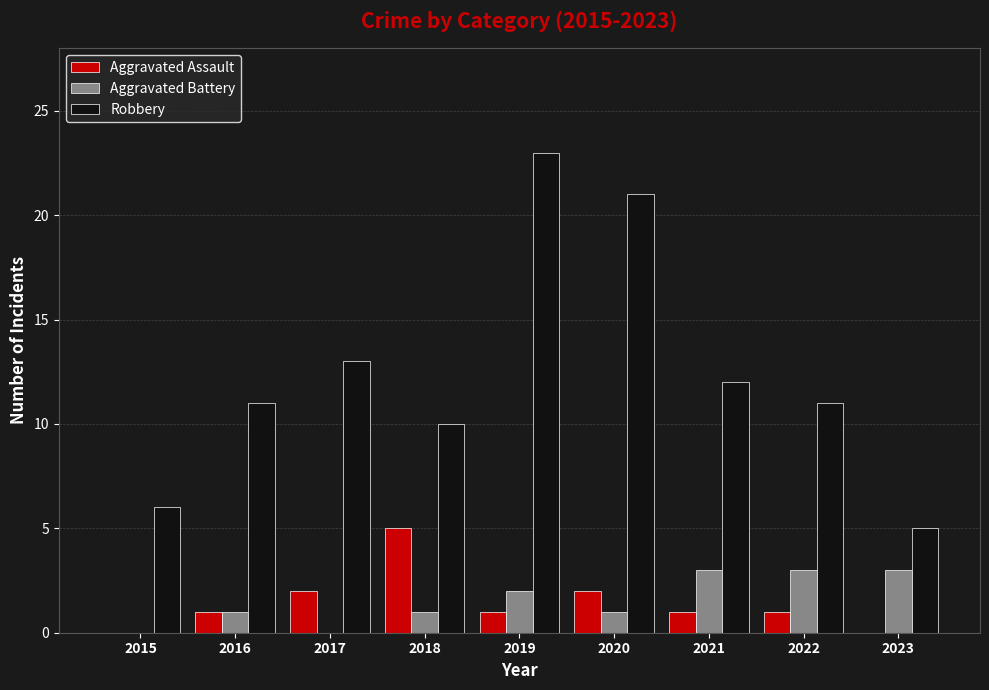

Reading right to left, extract all data points from this chart.

Aggravated Assault: 0	1	1	2	1	5	2	1	0
Aggravated Battery: 3	3	3	1	2	1	0	1	0
Robbery: 5	11	12	21	23	10	13	11	6